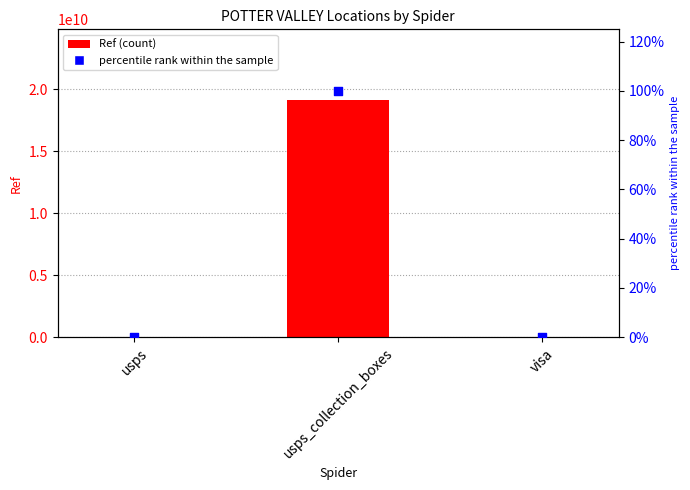

At which category is the sum across all series the highest?

usps_collection_boxes